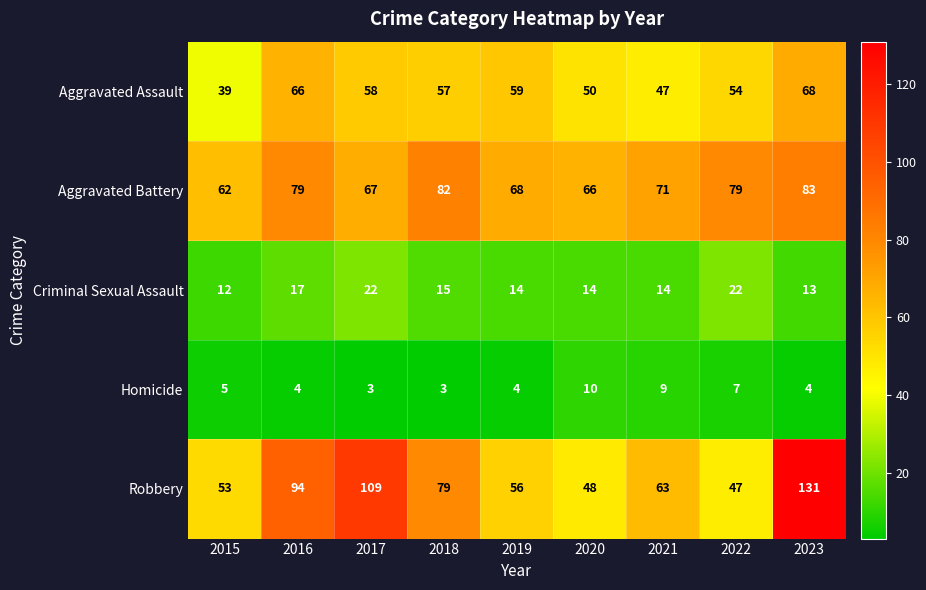

Which series has the largest total across all categories?

Robbery